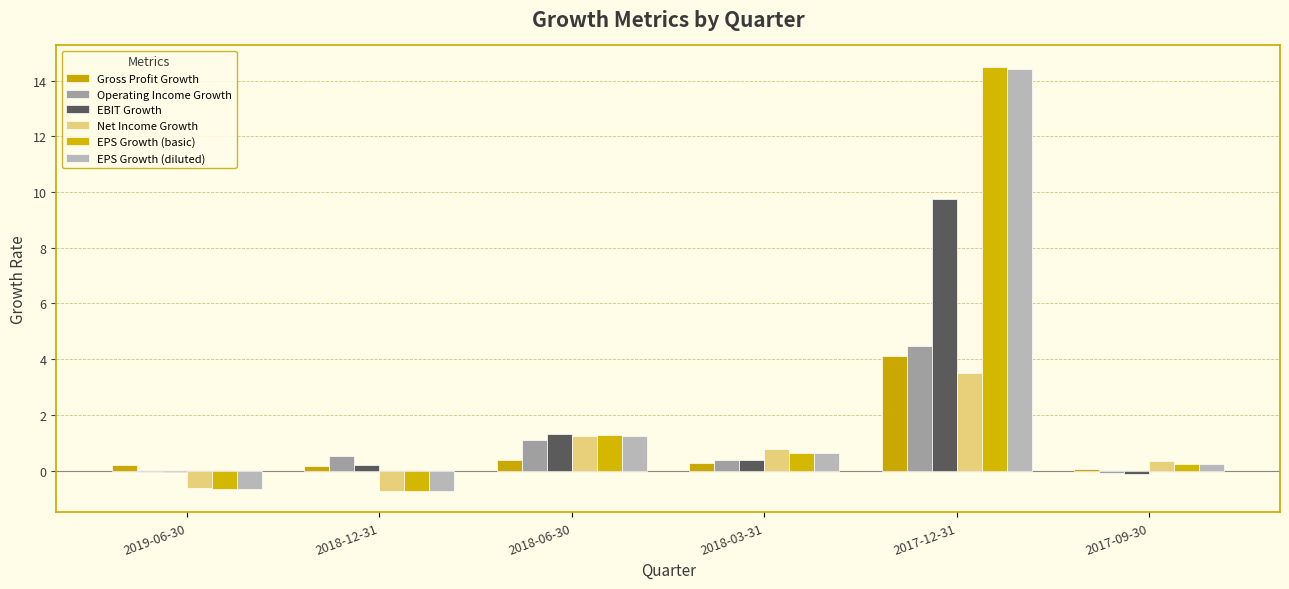

At which label does EPS Growth (diluted) reach its minimum?

2018-12-31